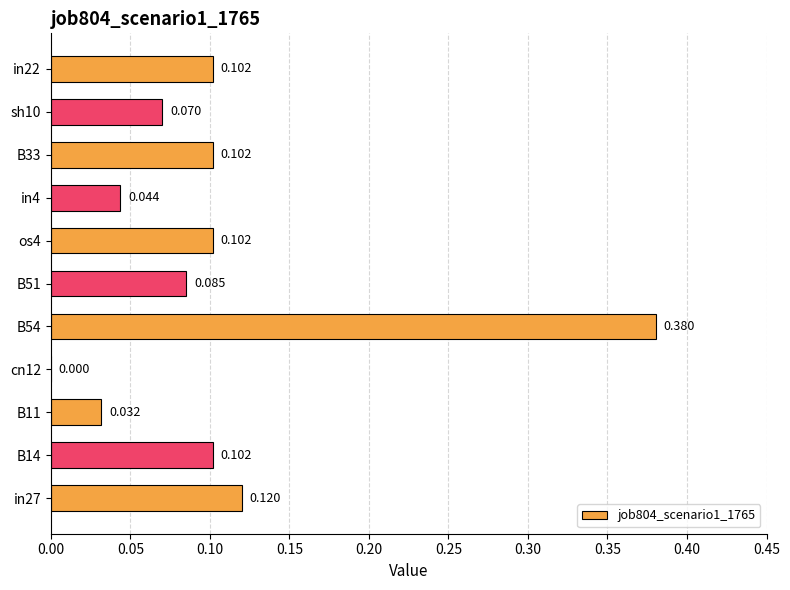

How many values are above zero?

10